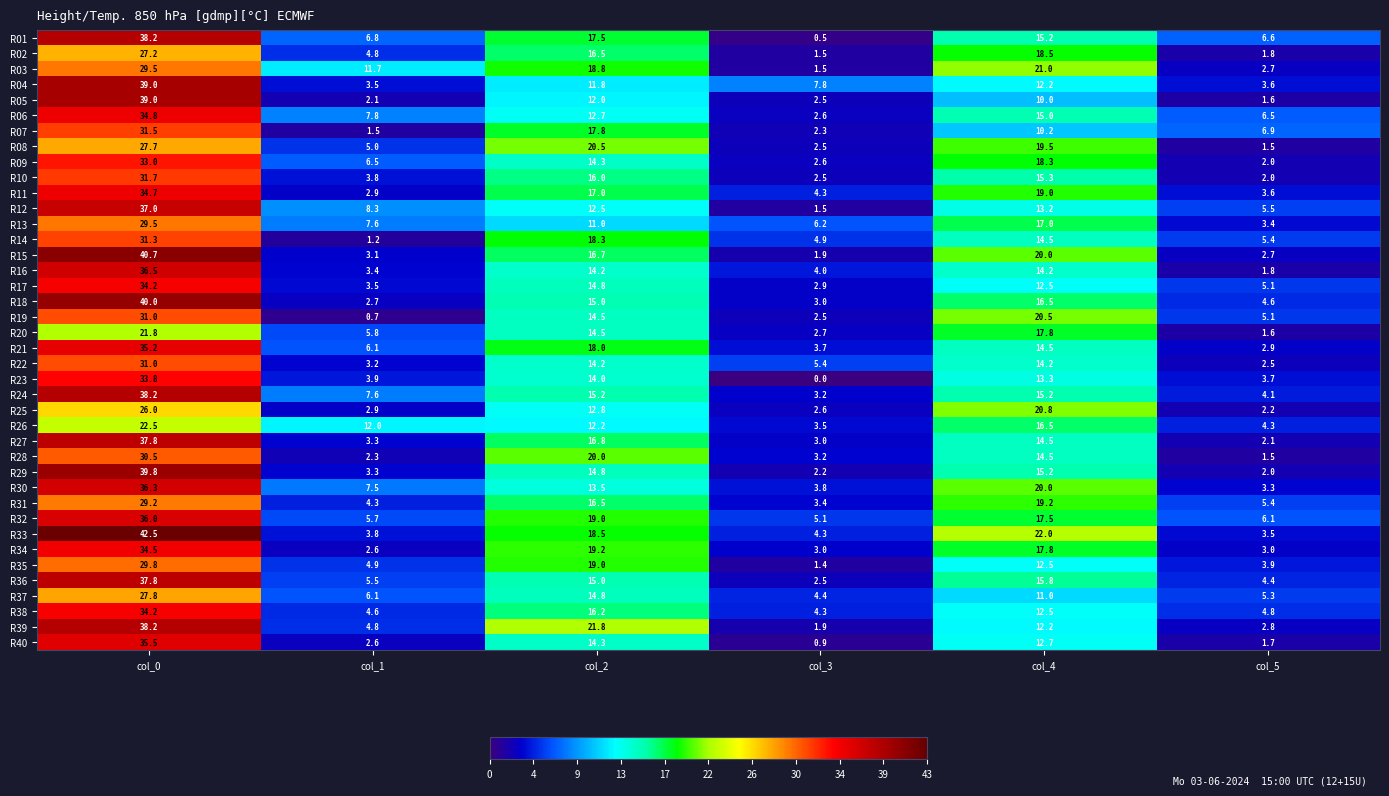

Which series has the largest range (max minus min)?

R33